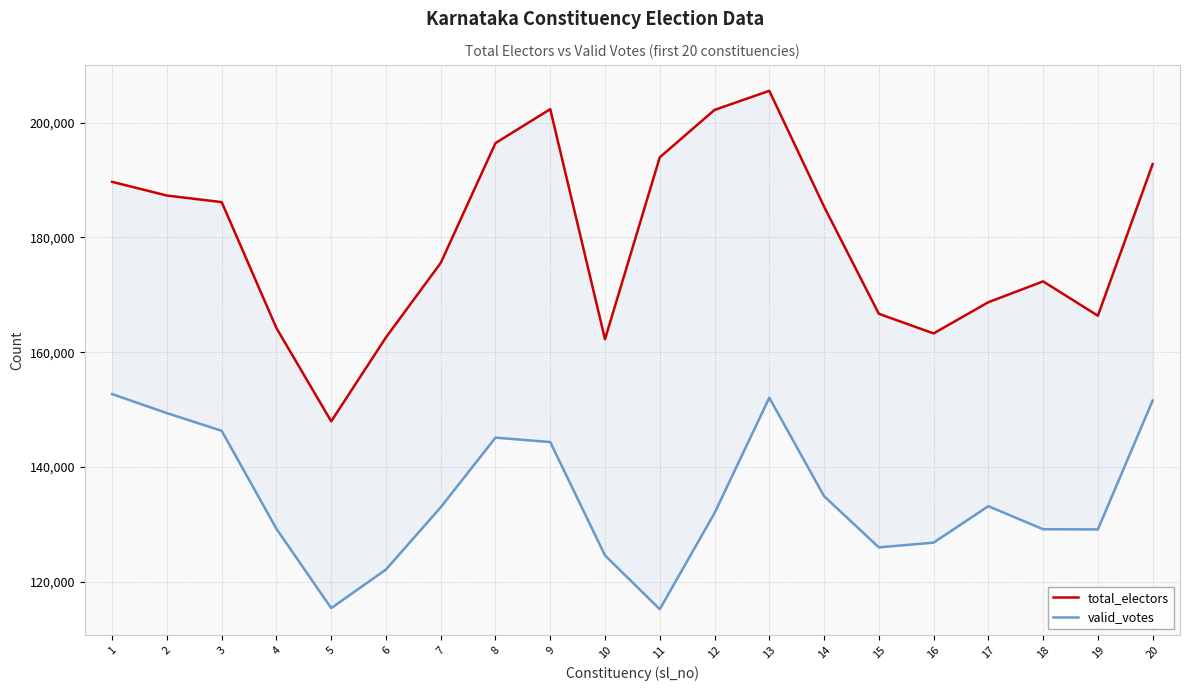

Which category has the lowest value across all series?

11